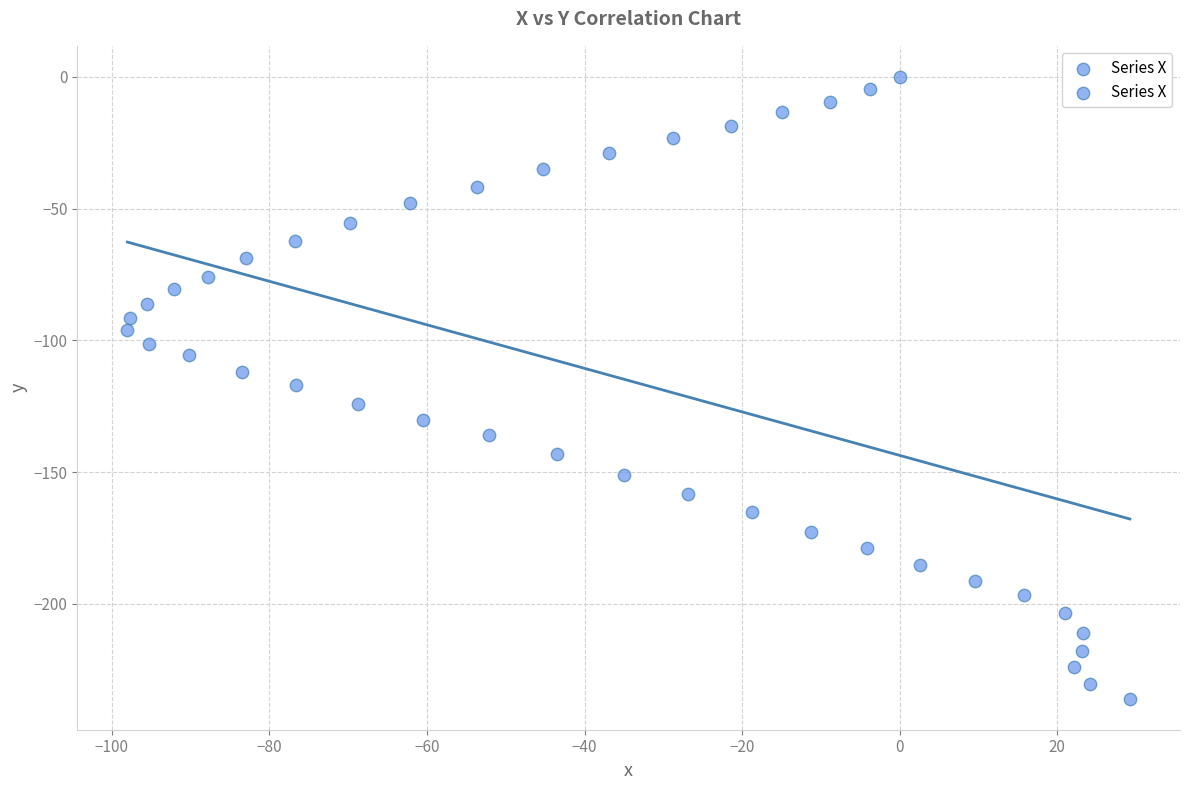

What is the range of Y values (max minus min)?

236.0